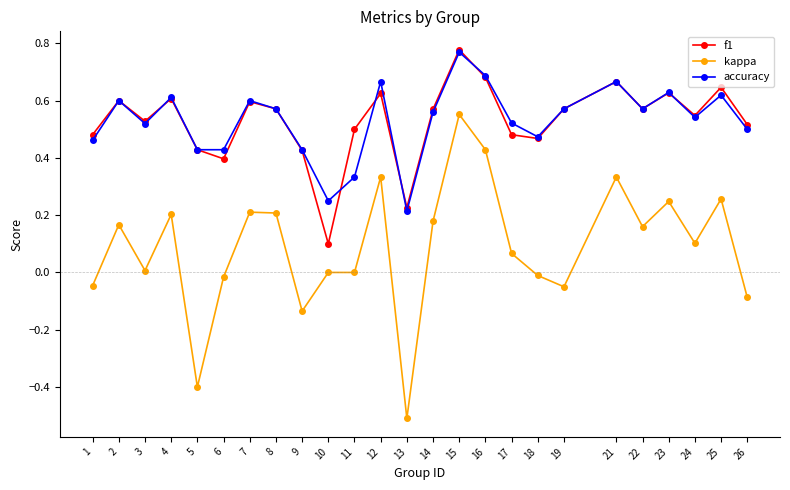

What is the sum of the f1 values at 7 and 23?

1.2